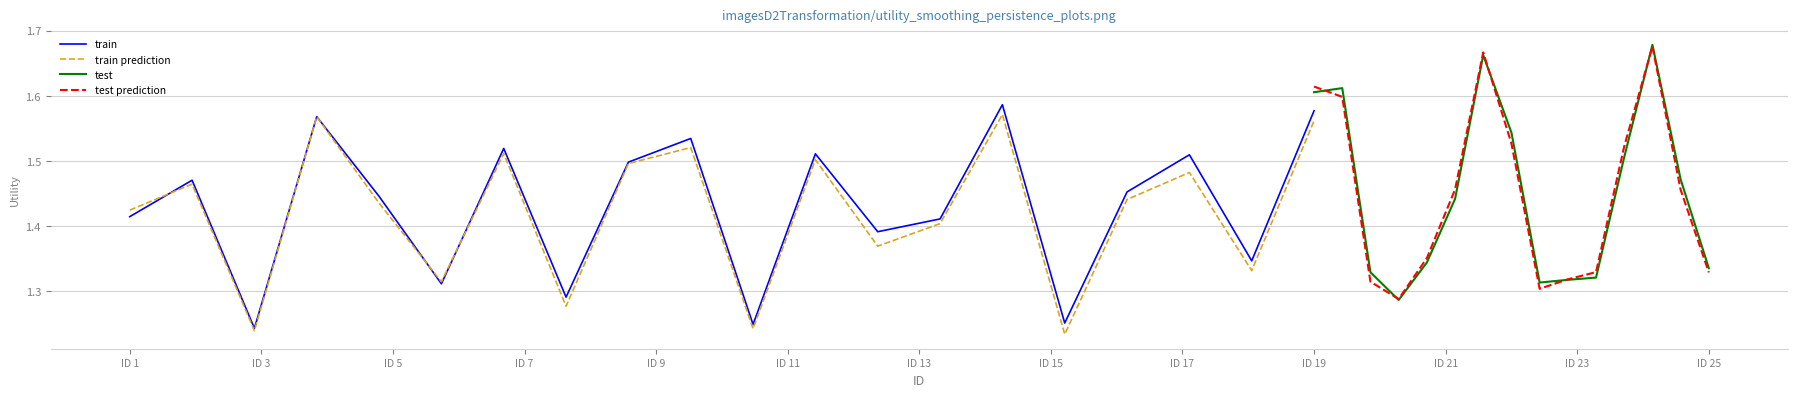

Which series has the widest spread of values?

test